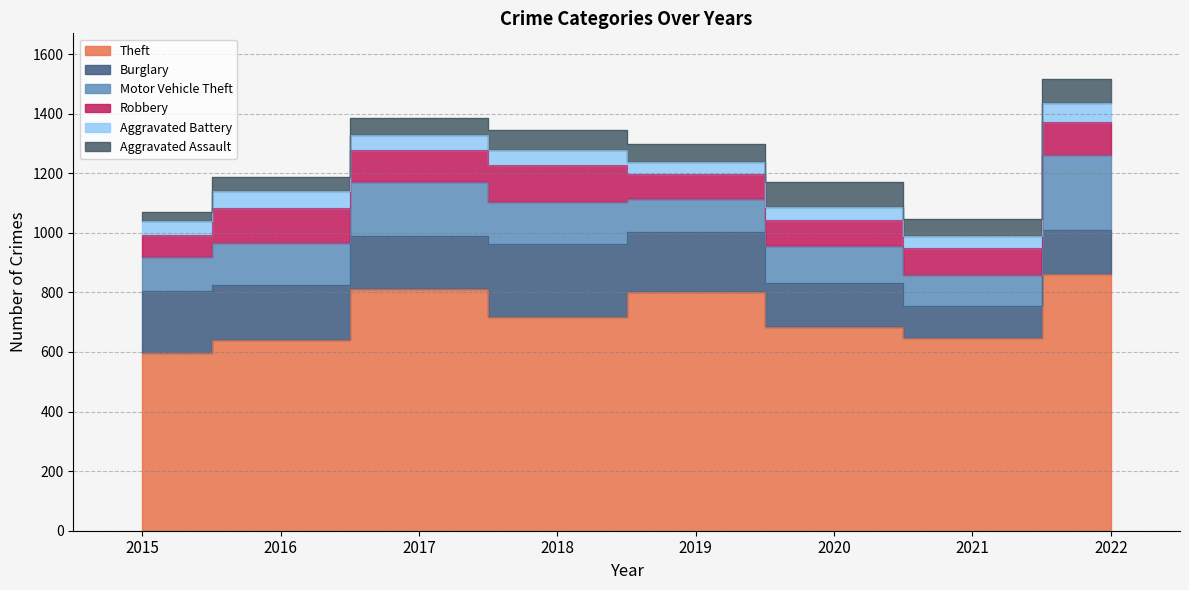

What is the lowest value of the Motor Vehicle Theft series?

107